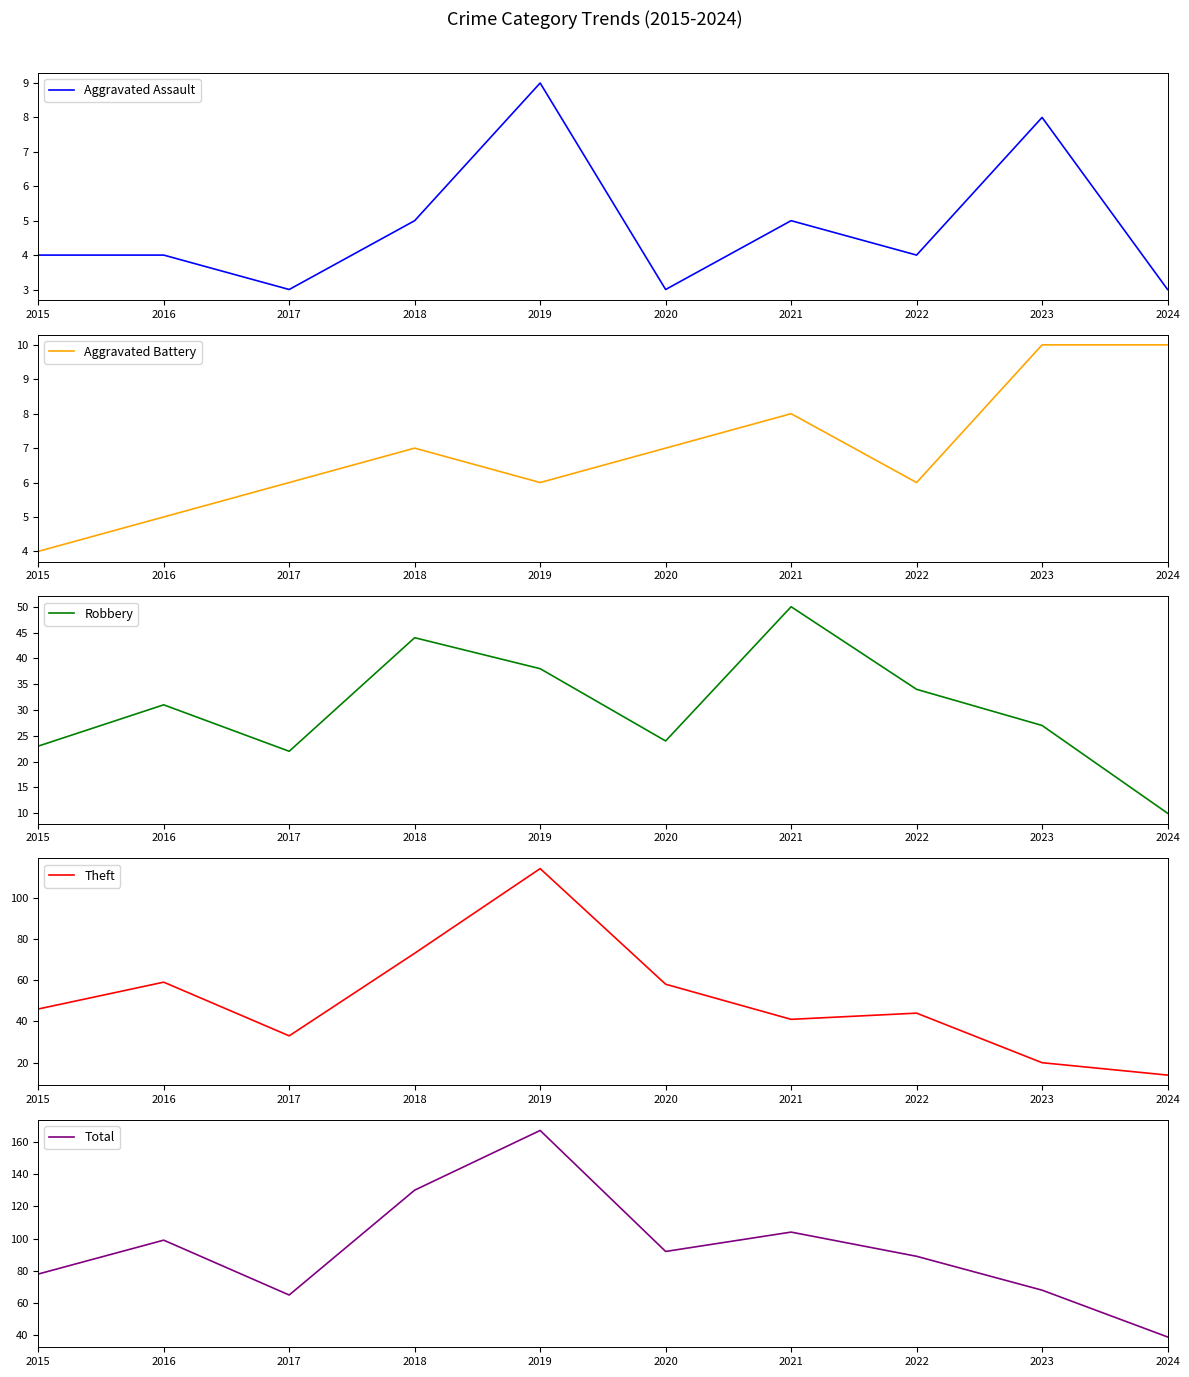

Where does the Total series first go above 92?

2016